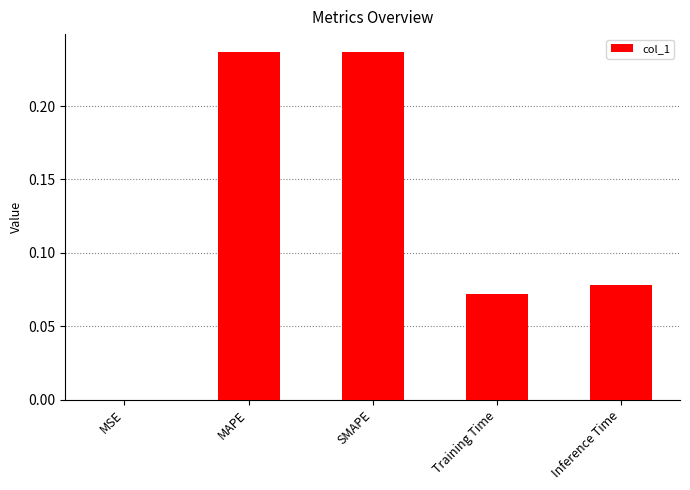

The chart shows a value of 0.0 at MSE. True or false?

True